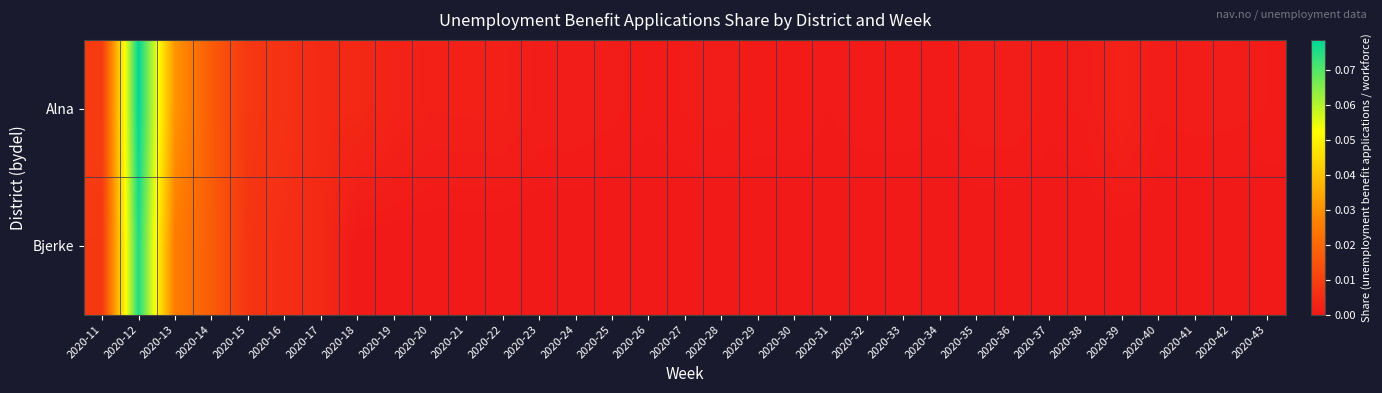

What is the greatest value displayed?

0.1